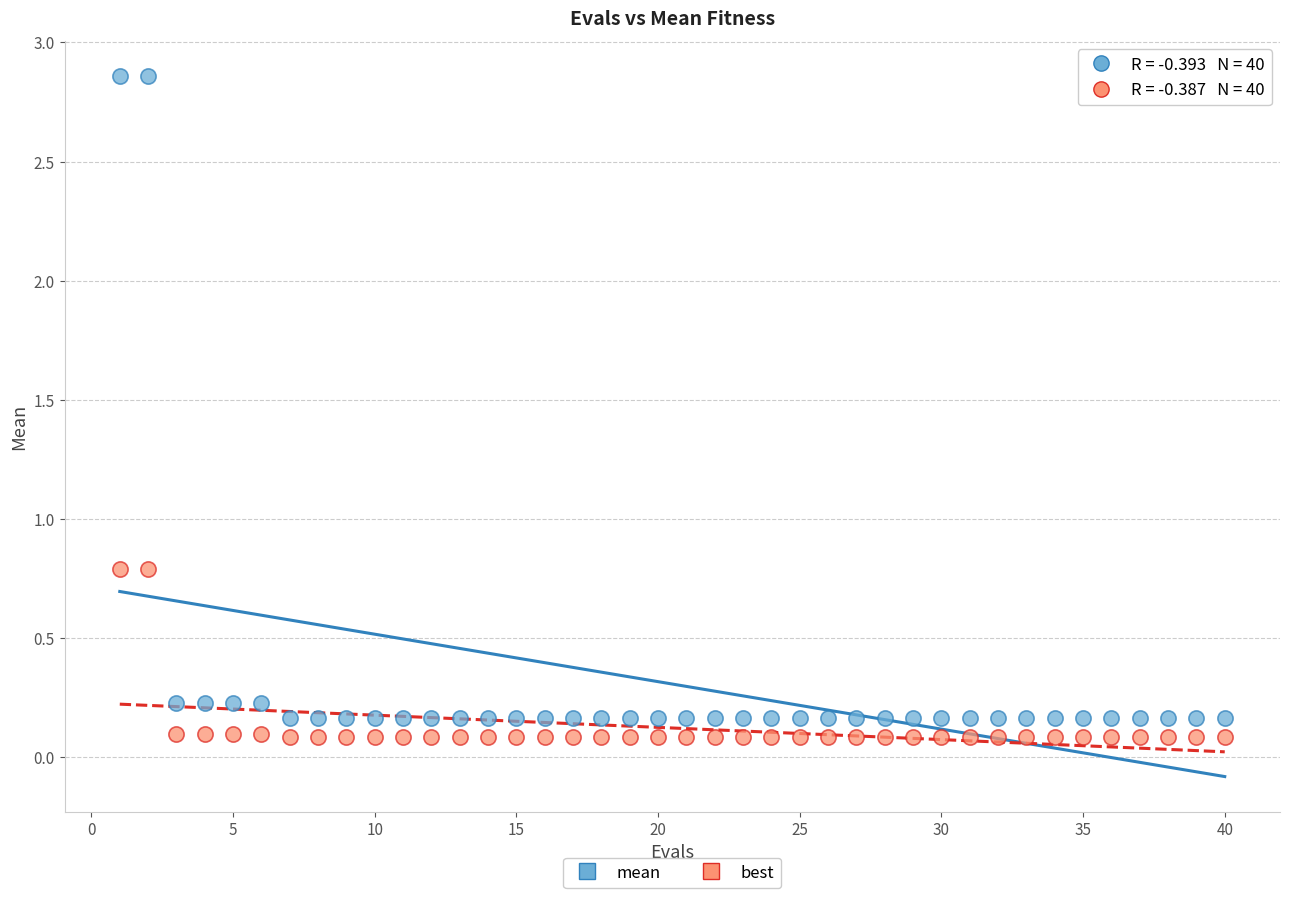

Which series has the largest Y range (max minus min)?

mean